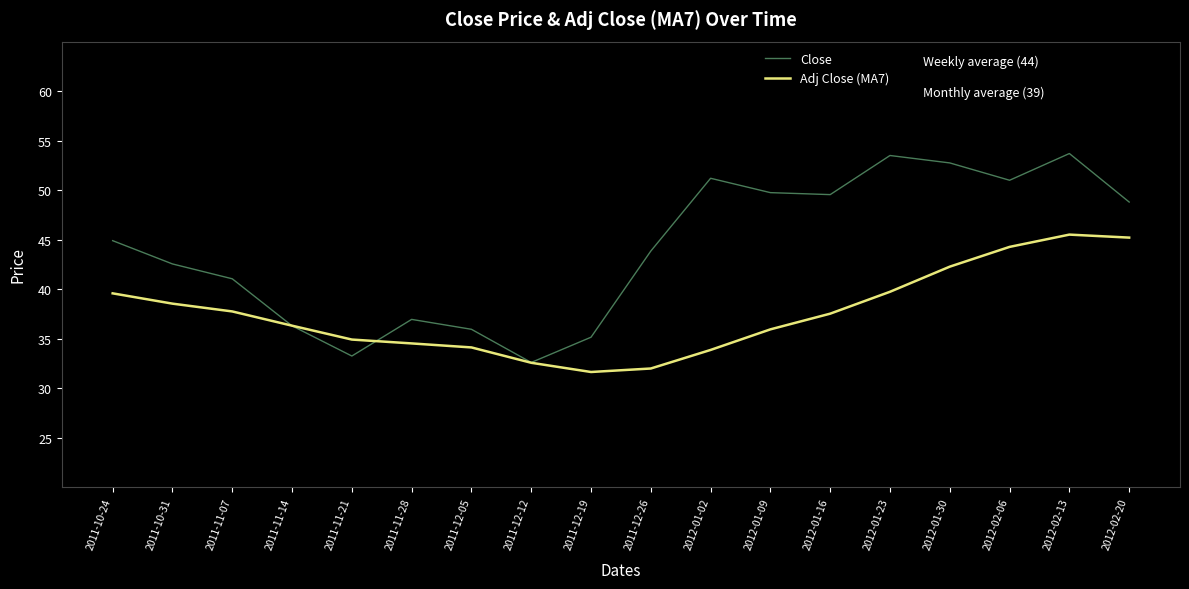

Where is Close nearest to the value 43?

2011-10-31